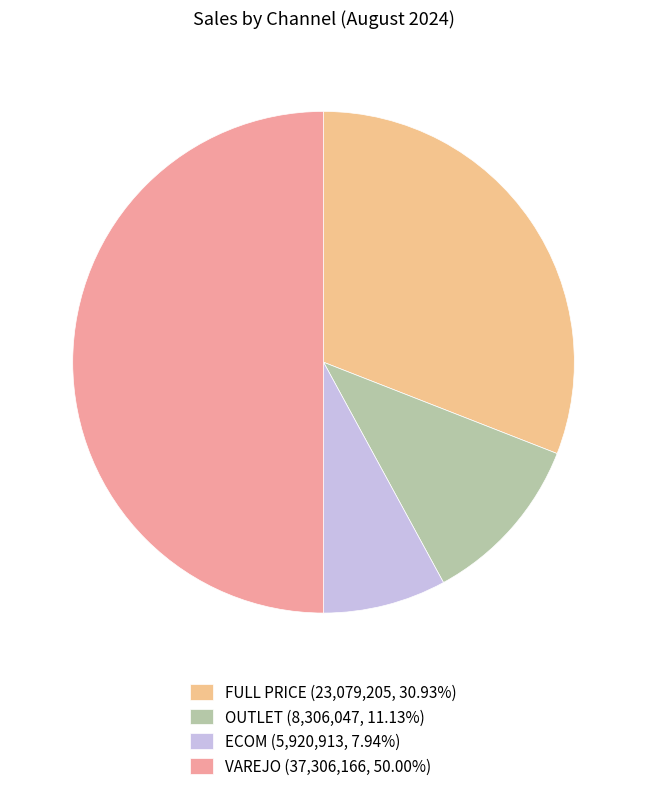

Approximately how many times larger is the value at FULL PRICE compared to VAREJO?

0.6